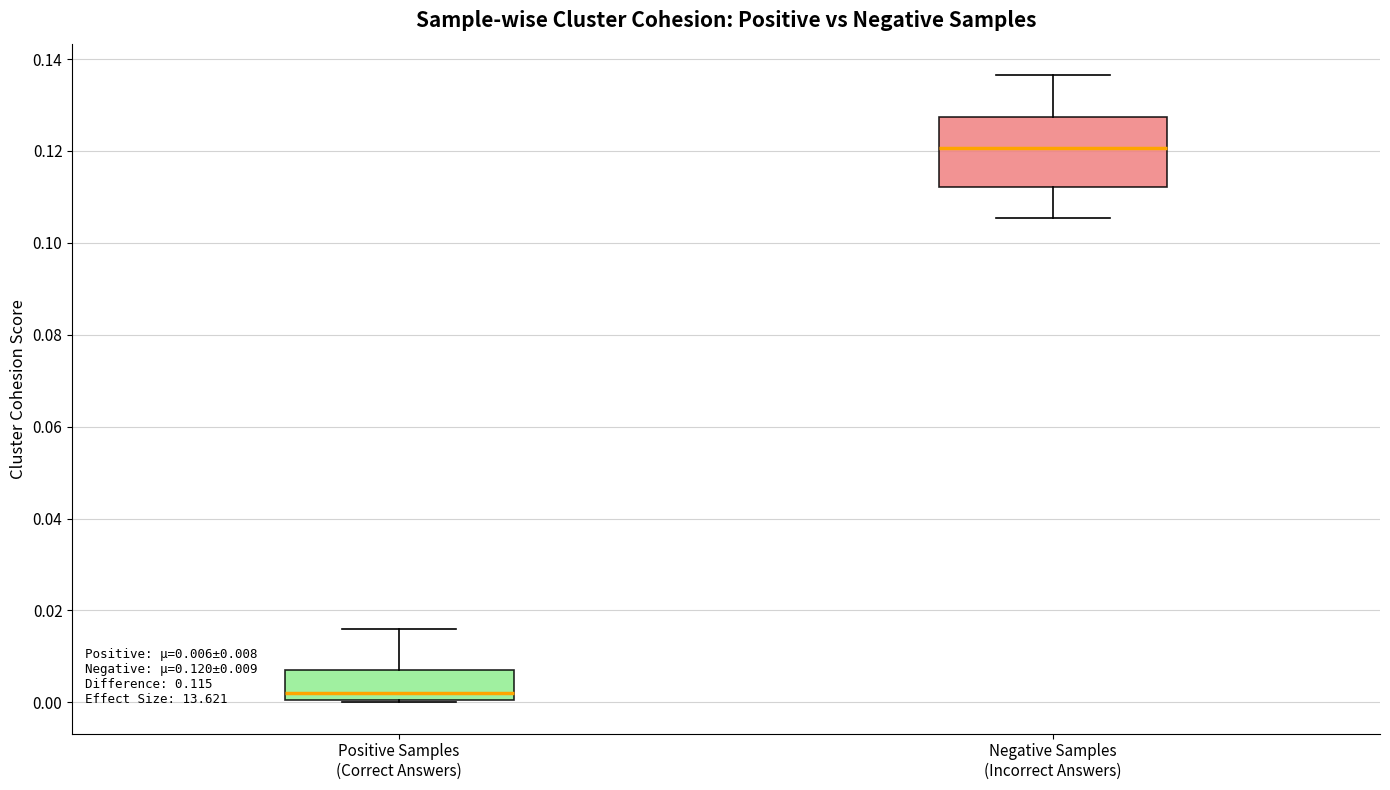

Comparing the boxes themselves (not the whiskers), which one is the tallest?

Negative Samples (Incorrect Answers)